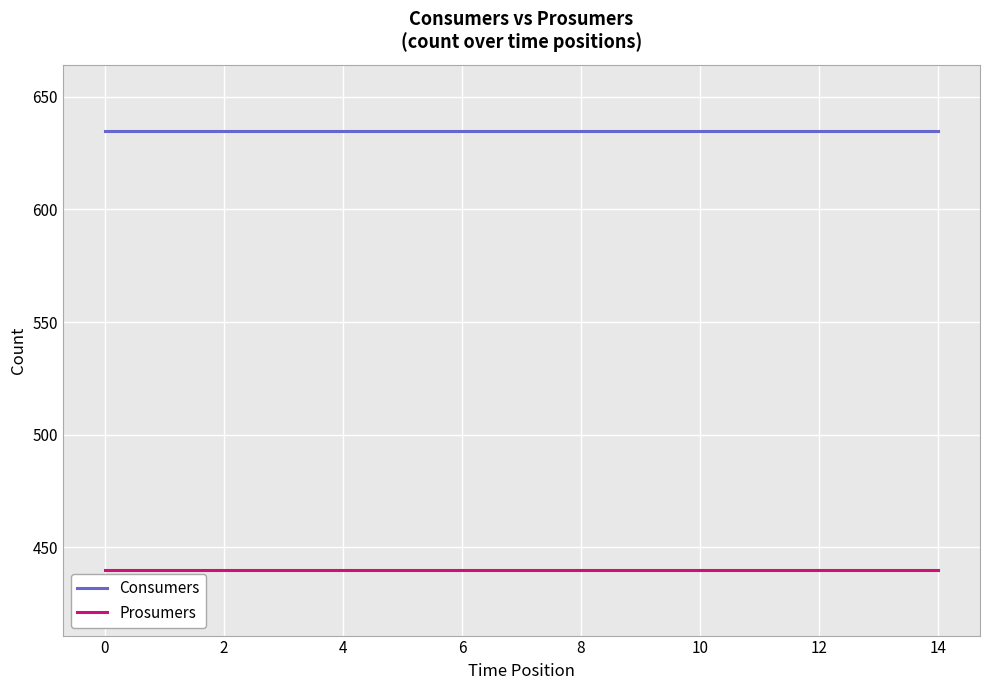

How many lines are shown in the chart?

2